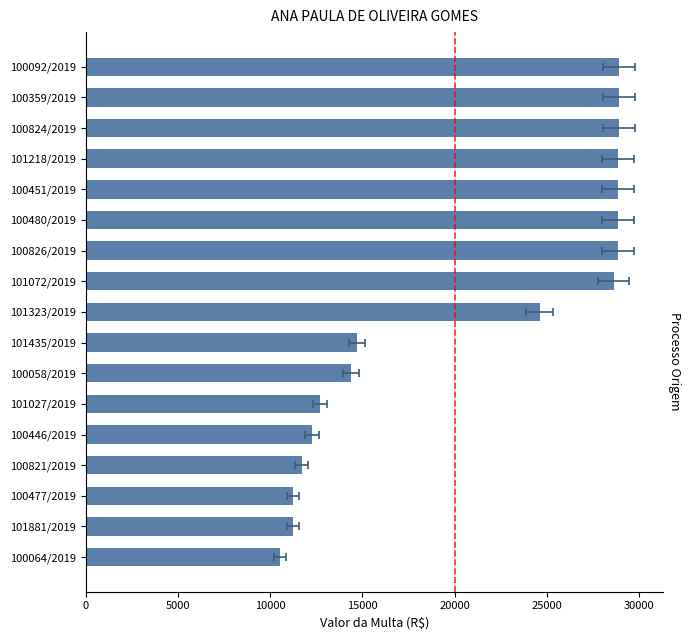

Reading left to right, transcribe all the data shown in this chart.

10539.6	11237.0	11237.0	11710.9	12259.9	12697.9	14397.6	14691.3	24616.0	28632.7	28857.5	28857.5	28857.5	28869.0	28932.5	28932.5	28932.5